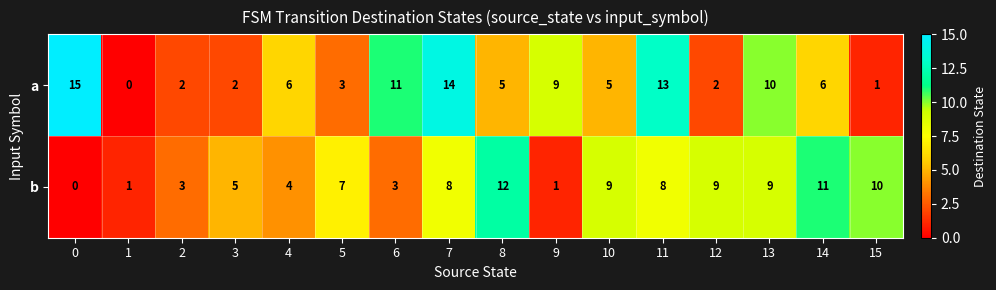

True or false: a has a value of 6 at 4.

True